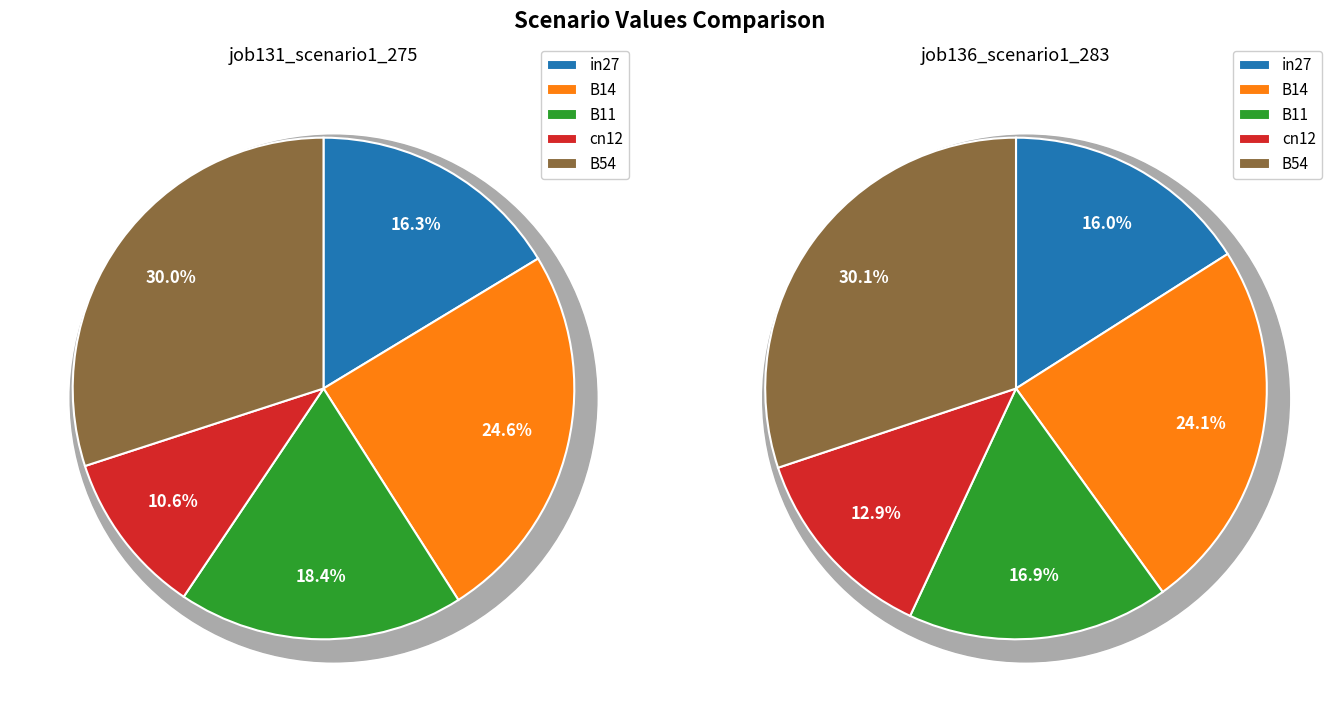

True or false: B54 accounts for 17% of the total.

False